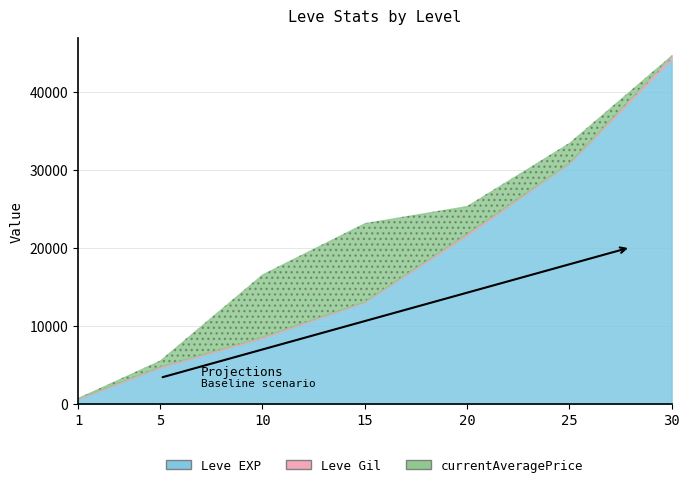

Which series has the largest total across all categories?

Leve EXP